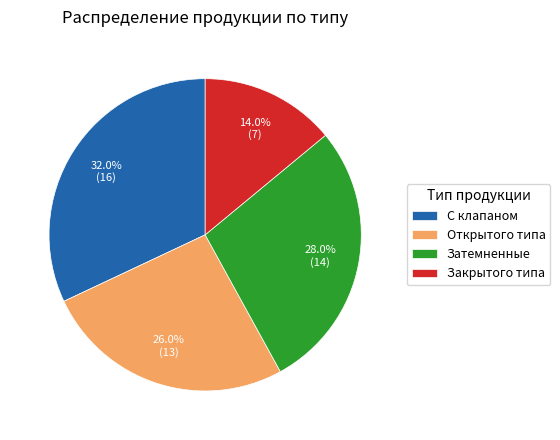

What portion of the pie excludes Закрытого типа?

86.0%